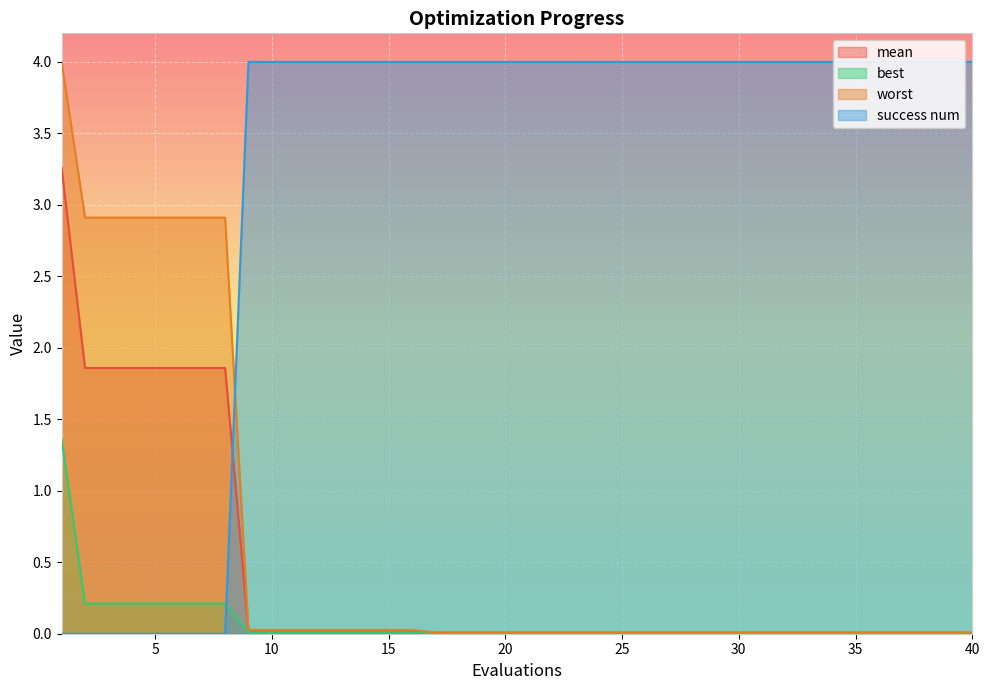

Is it true that worst equals 2.9 at 5?

True